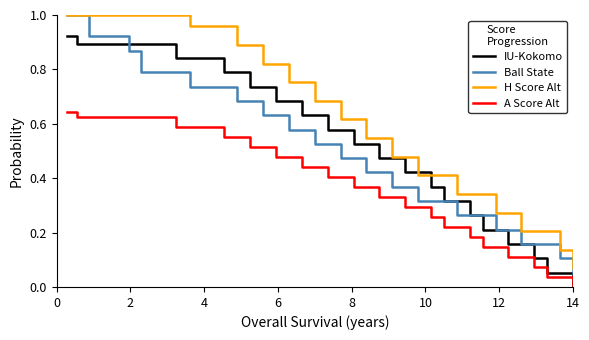

True or false: A Score Alt and Ball State cross at least once.

False